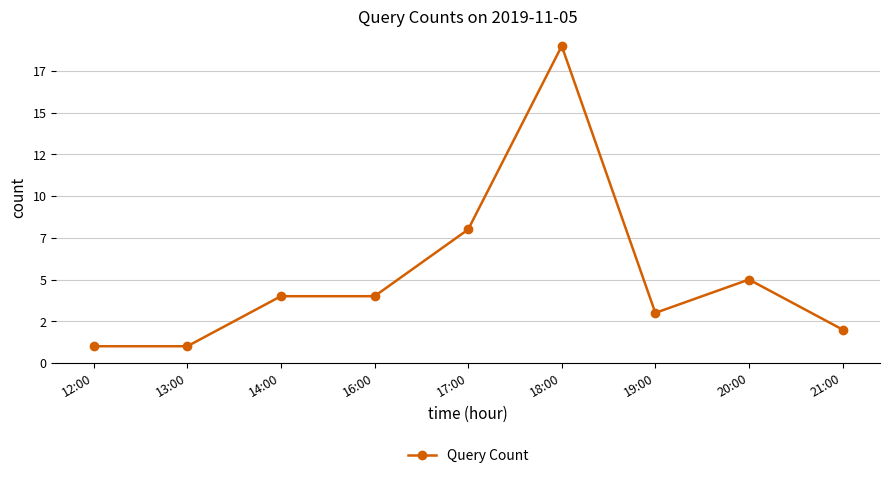

Rank the categories by value from lowest to highest.

12:00, 13:00, 21:00, 19:00, 14:00, 16:00, 20:00, 17:00, 18:00